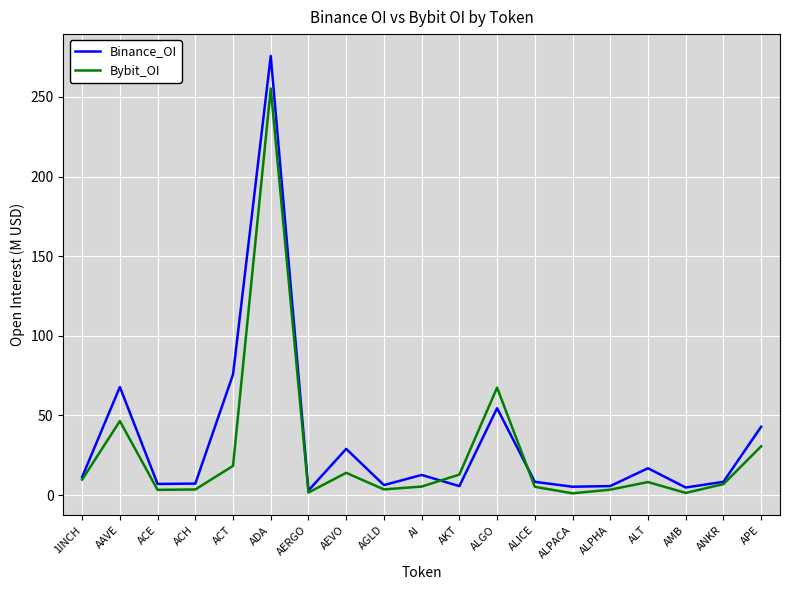

What are all the series names shown in the legend?

Binance_OI, Bybit_OI